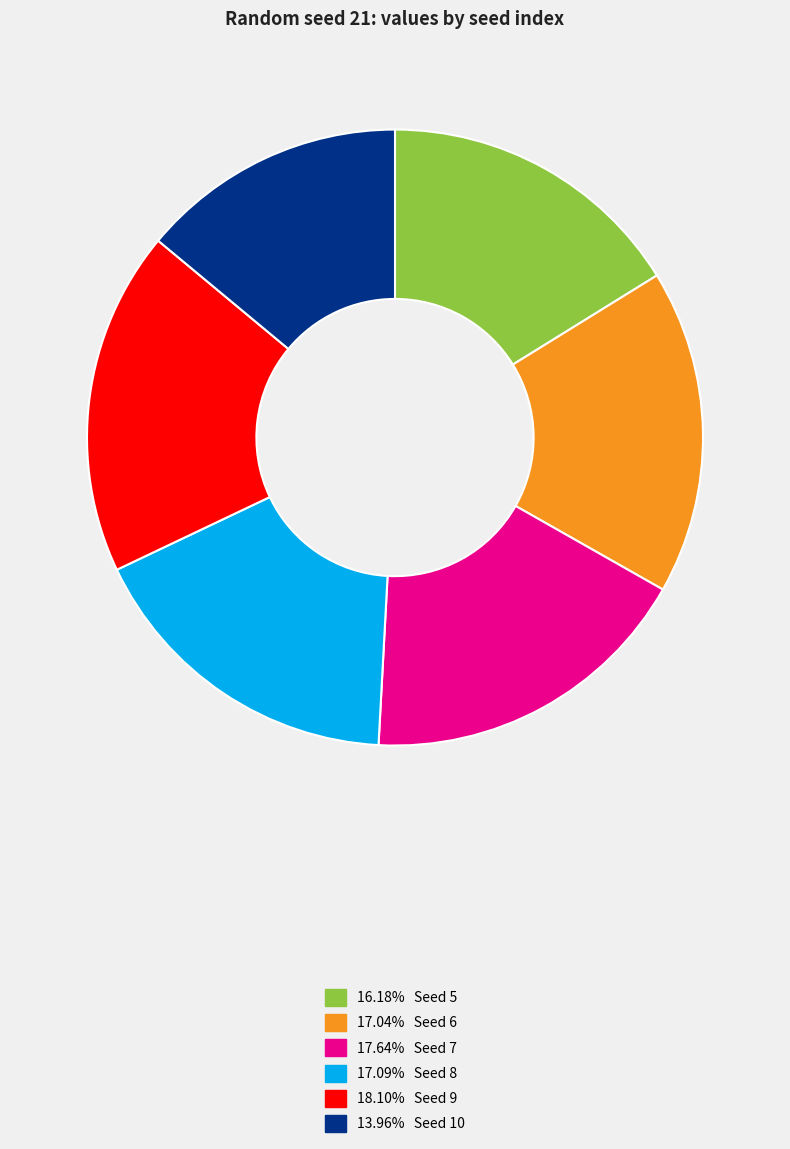

Is there any slice that represents more than half of the pie?

No